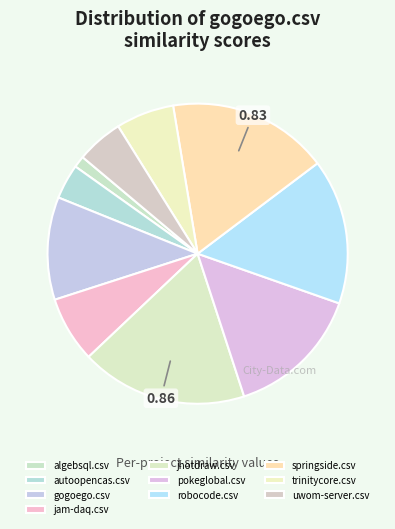

Rank the categories by value from highest to lowest.

jhotdraw.csv, springside.csv, robocode.csv, pokeglobal.csv, gogoego.csv, jam-daq.csv, trinitycore.csv, uwom-server.csv, autoopencas.csv, algebsql.csv